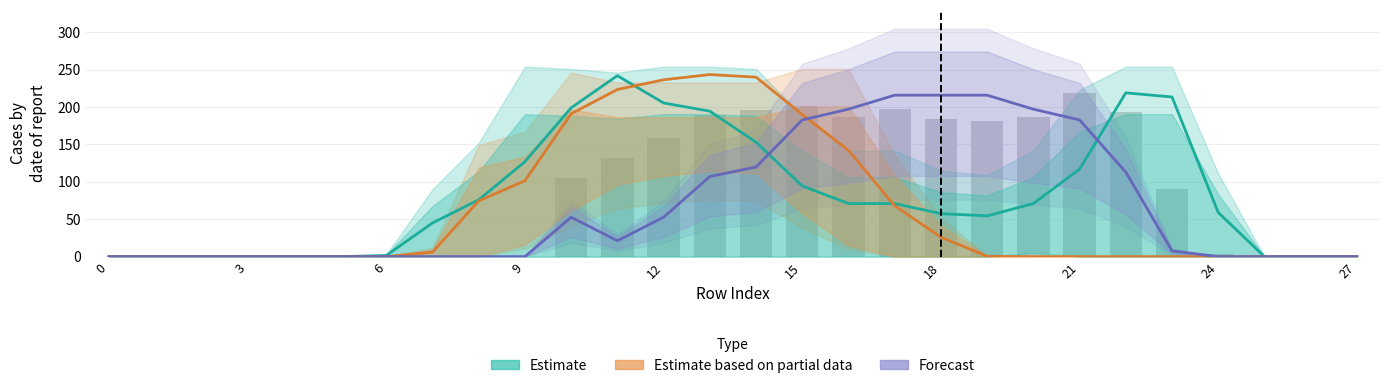

At how many categories does at least one series exceed 149?

14